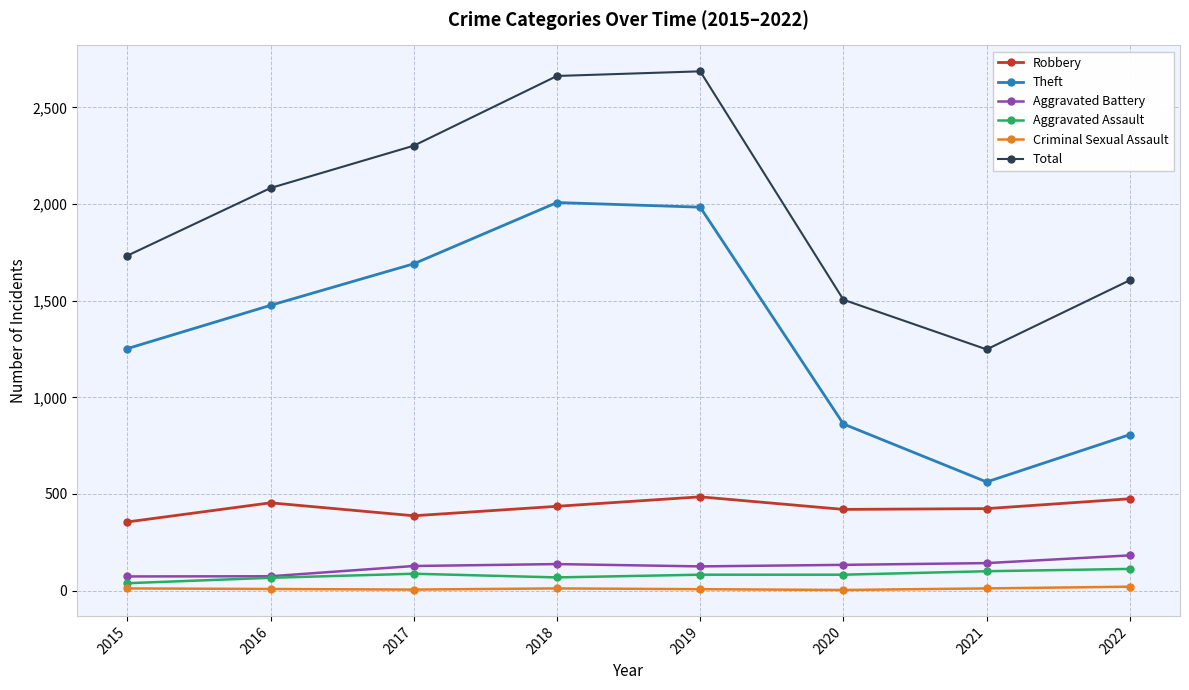

Between 2016 and 2022, which series saw the biggest shift?

Theft